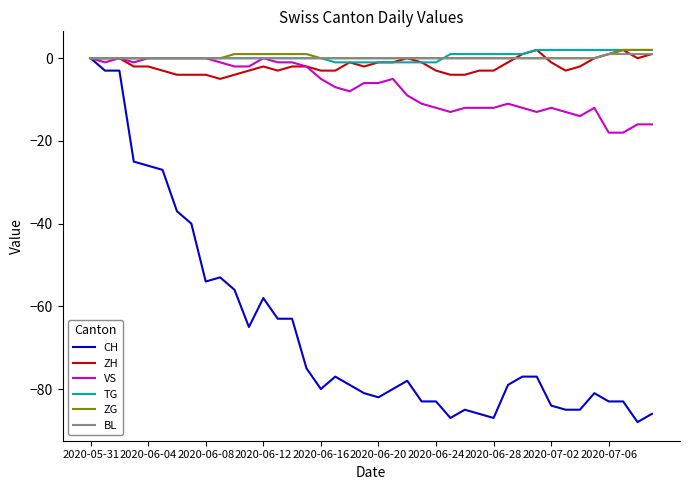

What is the smallest value displayed?

-88